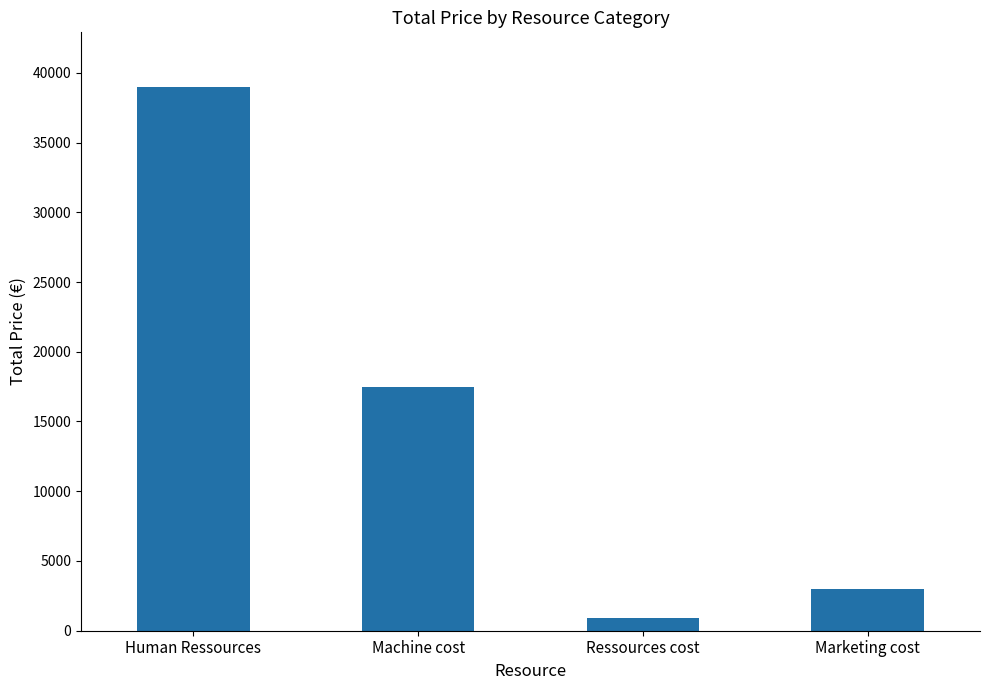

What is the label of the 3rd bar from the left?

Ressources cost